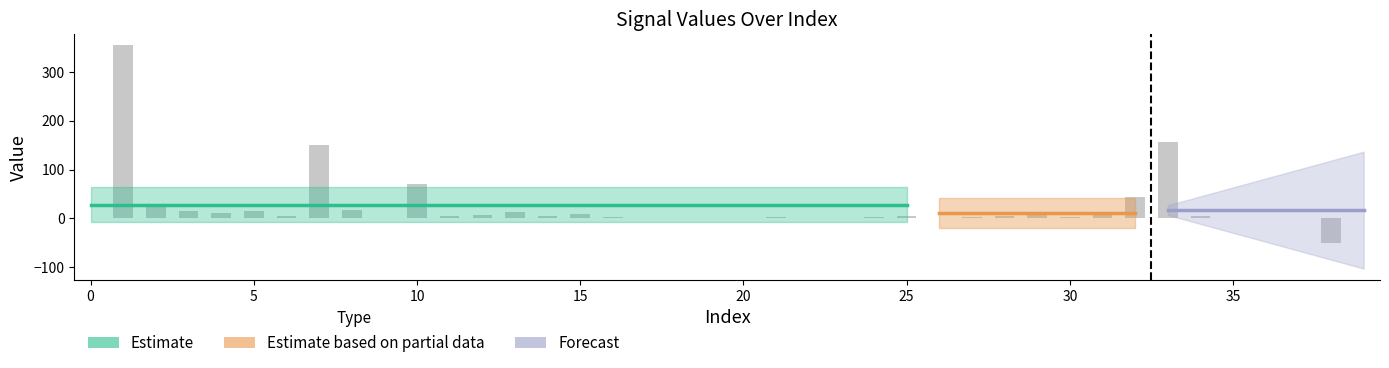

What is the greatest value displayed?

355.0